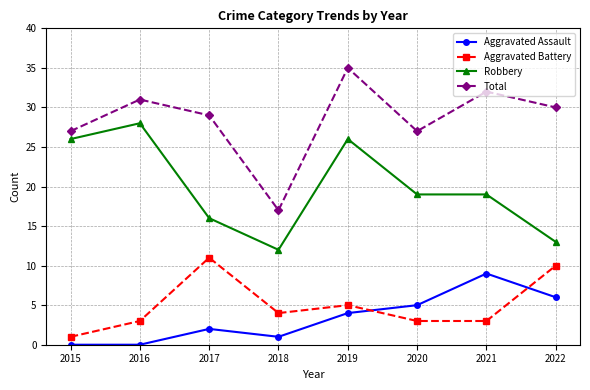

Reading left to right, transcribe all the data shown in this chart.

Aggravated Assault: 0	0	2	1	4	5	9	6
Aggravated Battery: 1	3	11	4	5	3	3	10
Robbery: 26	28	16	12	26	19	19	13
Total: 27	31	29	17	35	27	32	30